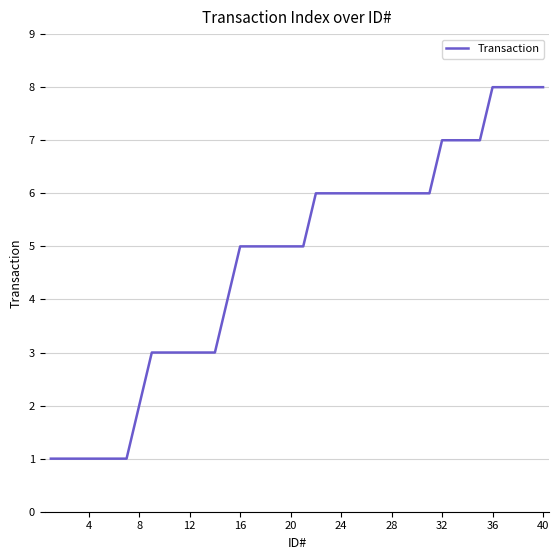

Reading left to right, extract all data points from this chart.

1	1	1	1	1	1	1	2	3	3	3	3	3	3	4	5	5	5	5	5	5	6	6	6	6	6	6	6	6	6	6	7	7	7	7	8	8	8	8	8